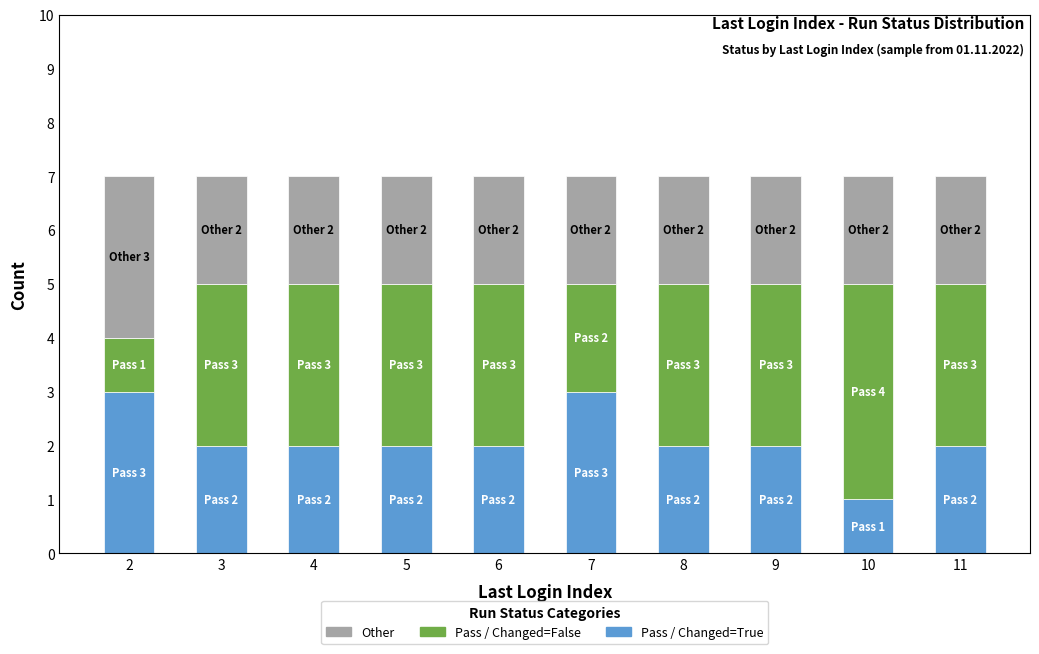

Is it true that Pass / Changed=True equals 4 at 4?

False